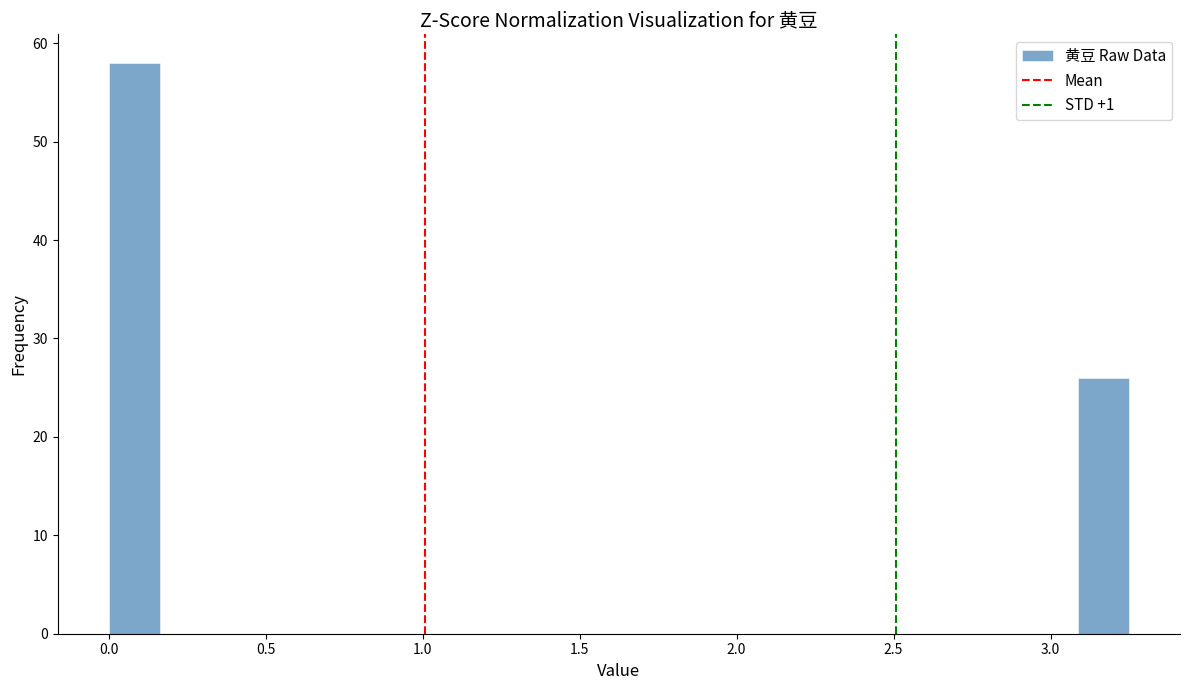

Read against the x-axis, roughly where is the centre of the tallest bar?

0.10